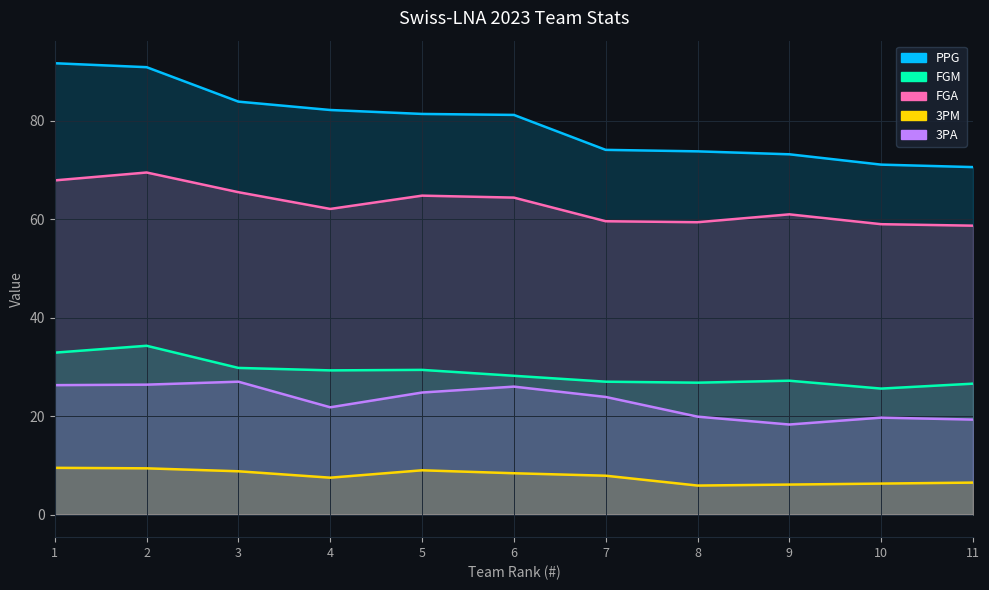

What is the difference between the 3PA values at 9 and 4?

3.5